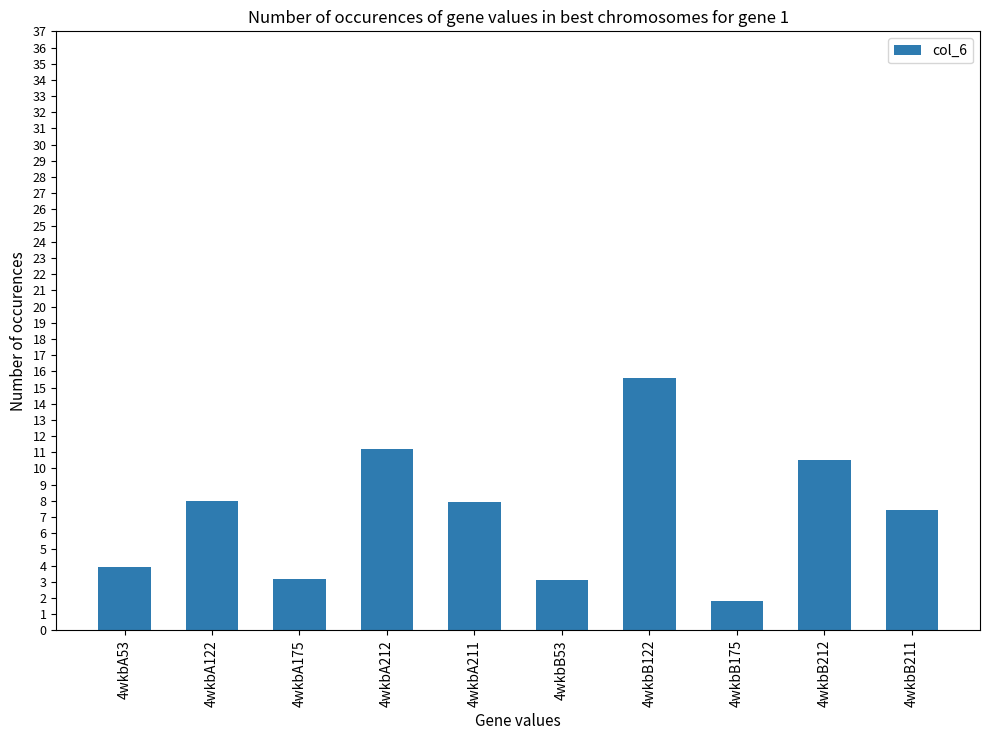

At which category does the chart reach its peak across all series?

4wkbB122